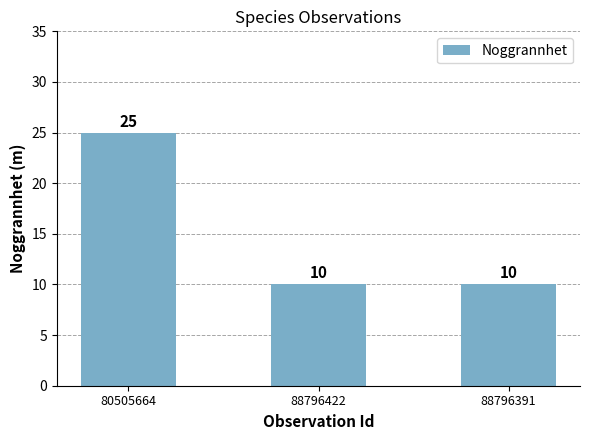

Is it true that the value at 80505664 is 25?

True